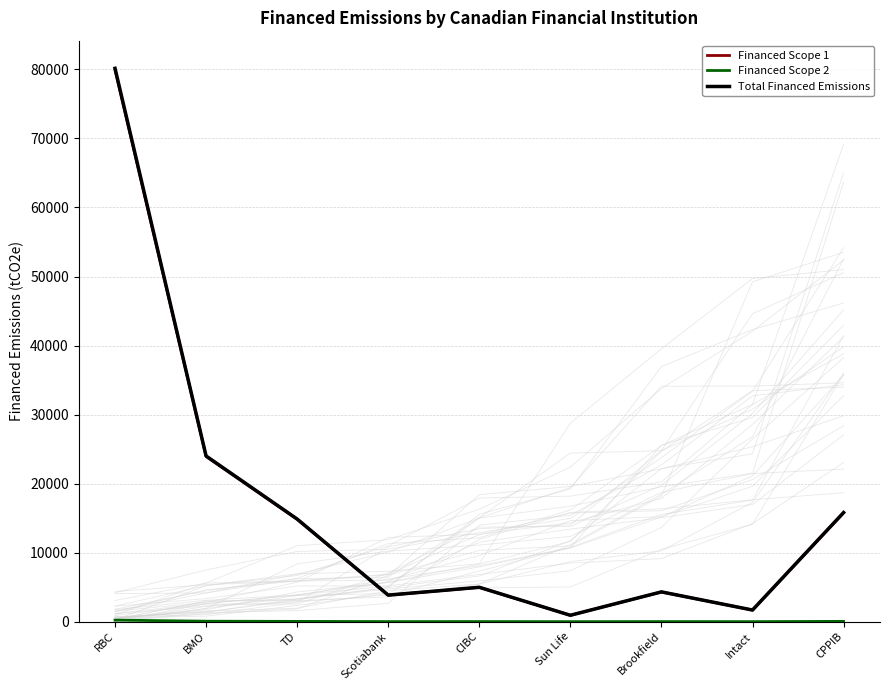

Which series has the largest total across all categories?

Total Financed Emissions